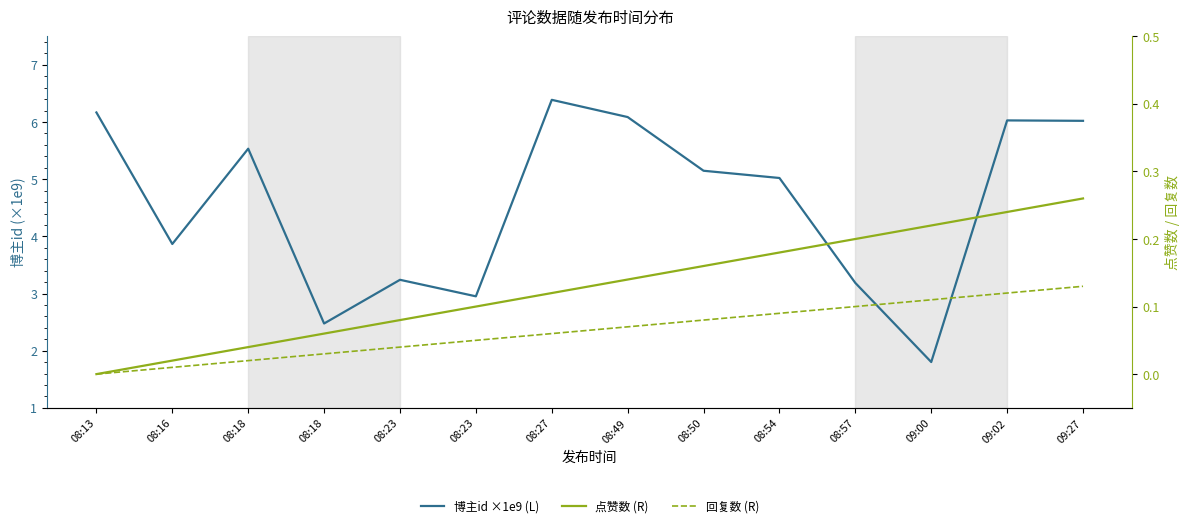

What is the greatest value displayed?

6.4